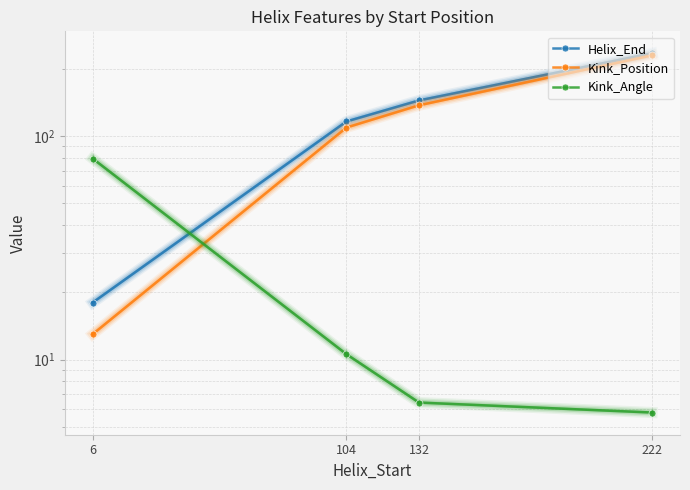

Which series has the largest total across all categories?

Helix_End